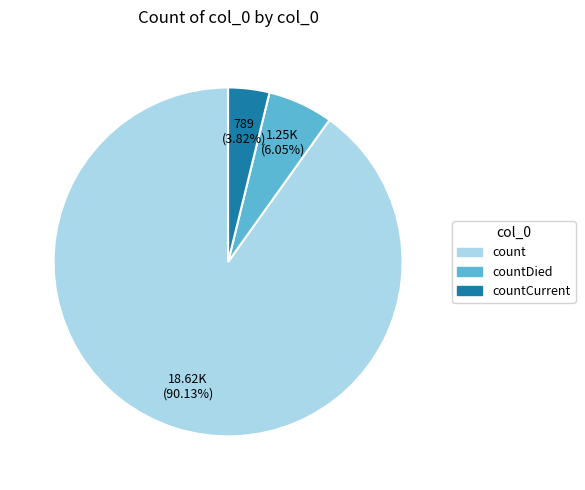

How many segments does this pie chart have?

3